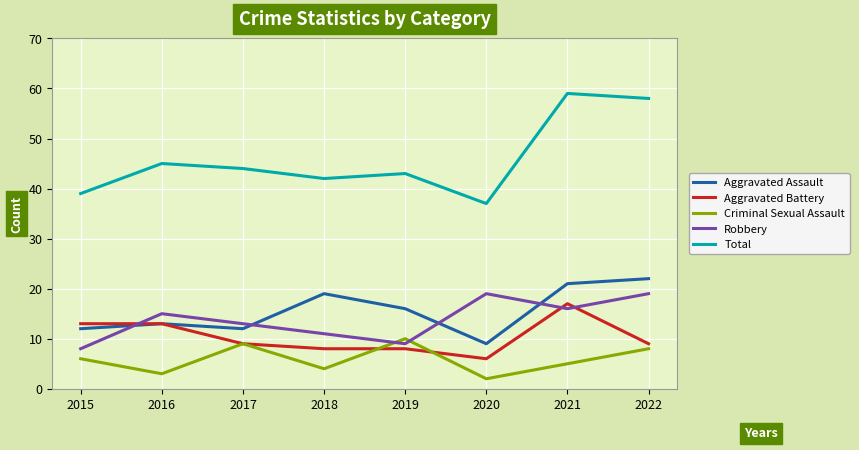

What is the spread (max minus min) of values at 2016?

42